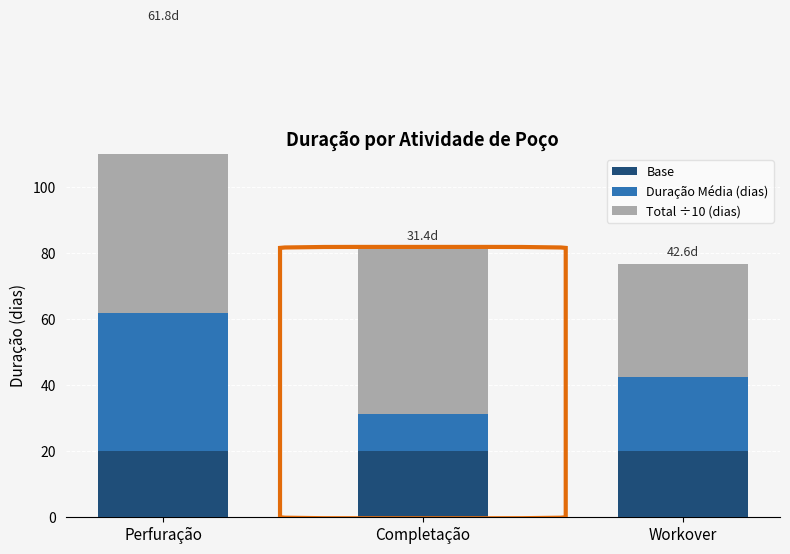

The Total ÷10 (dias) series shows 86.5 at Perfuração. True or false?

True